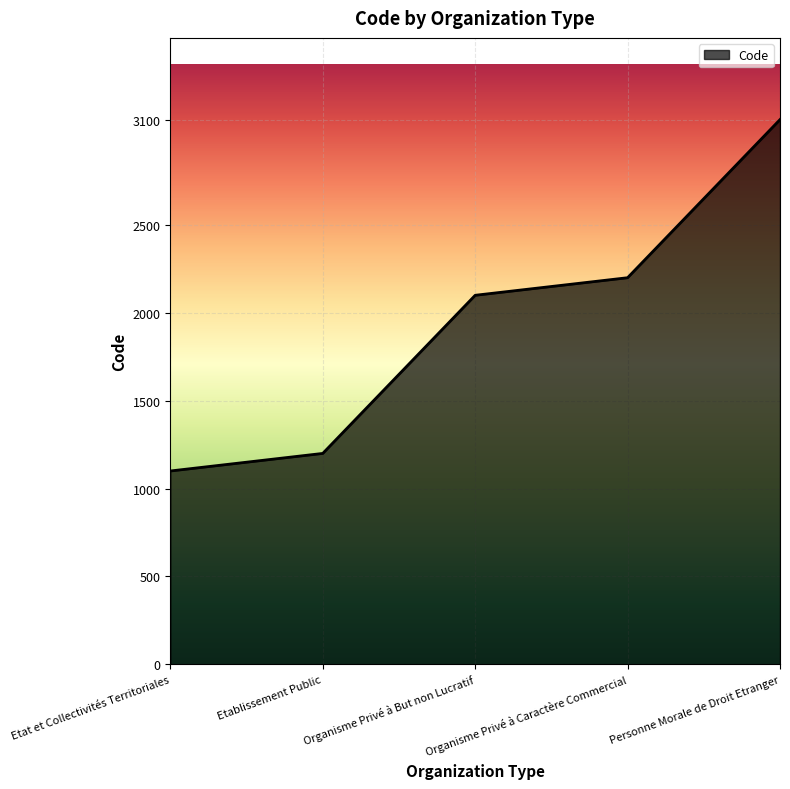

At which category does the chart reach its peak across all series?

Personne Morale de Droit Etranger